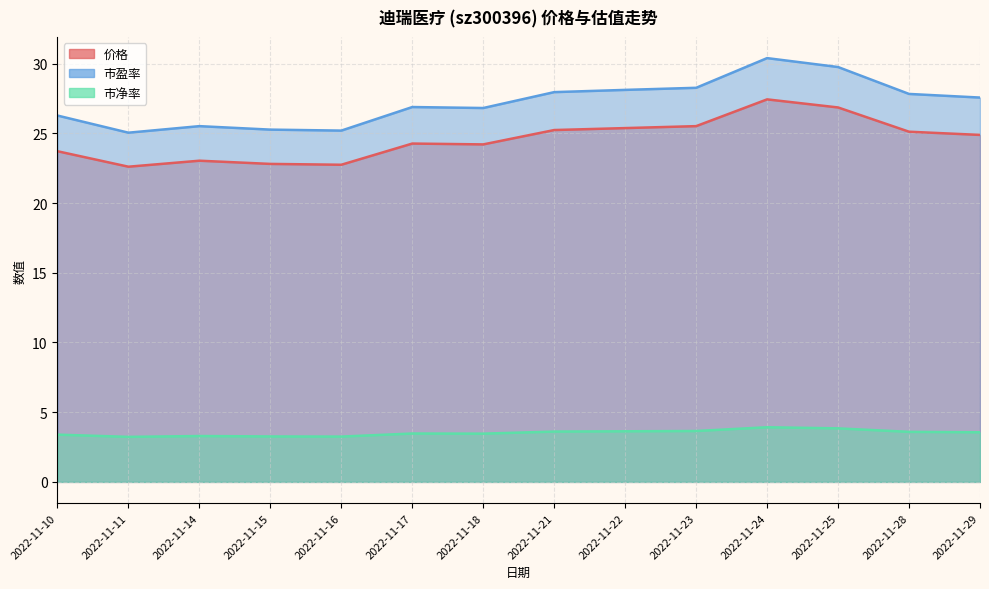

What is the maximum value shown in the chart?

30.4